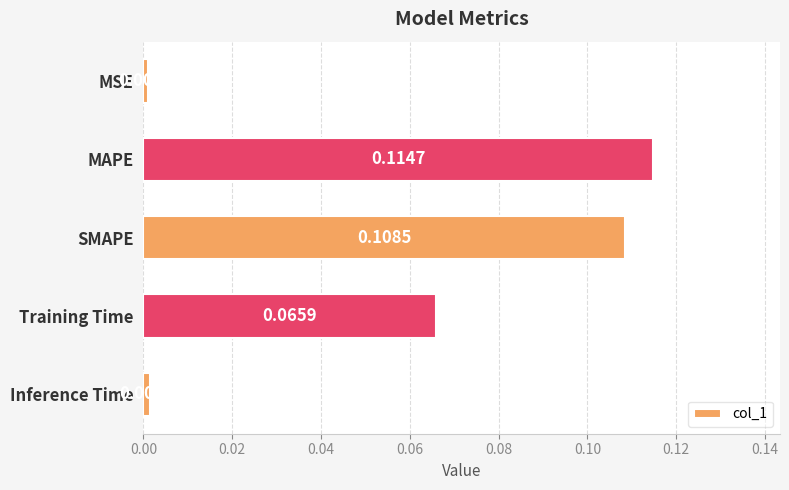

What is the change in value from MSE to Training Time?

+0.1